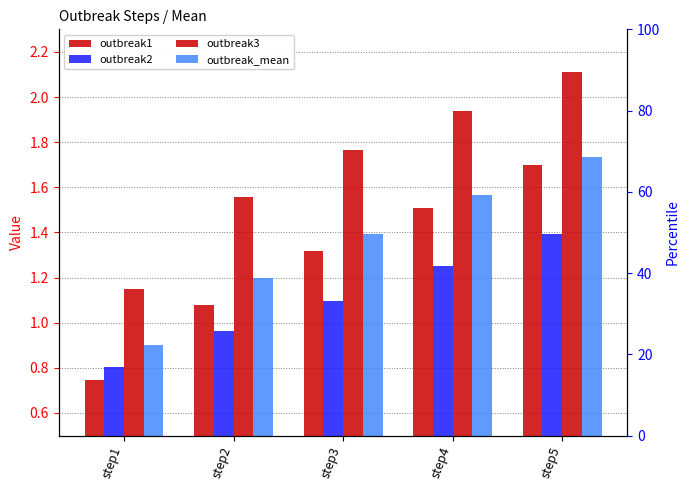

What are all the series names shown in the legend?

outbreak1, outbreak2, outbreak3, outbreak_mean